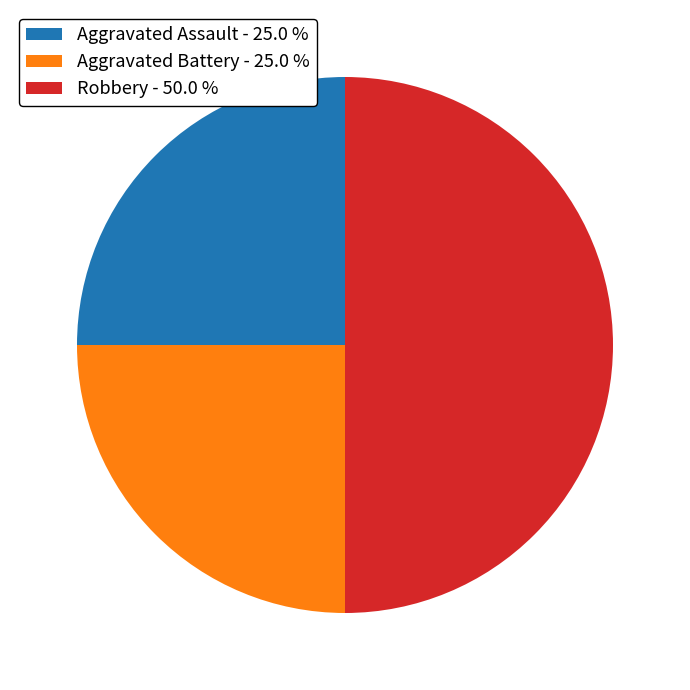

Does Aggravated Assault - 25.0 % represent more than half of the total?

No